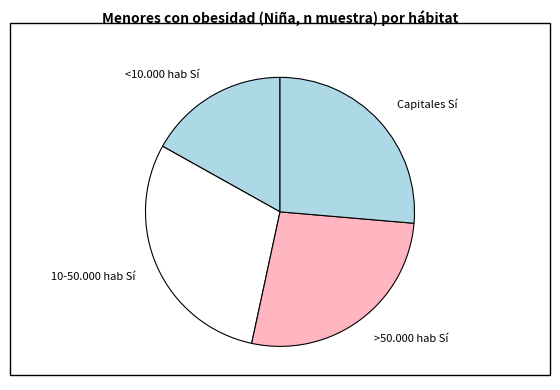

Does Capitales Sí represent more than half of the total?

No